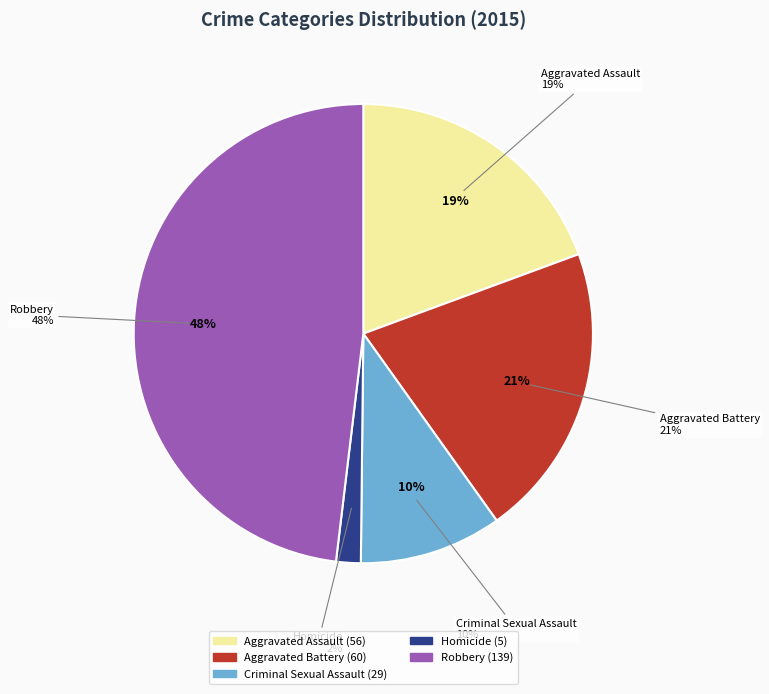

Rank the categories by value from highest to lowest.

Robbery, Aggravated Battery, Aggravated Assault, Criminal Sexual Assault, Homicide